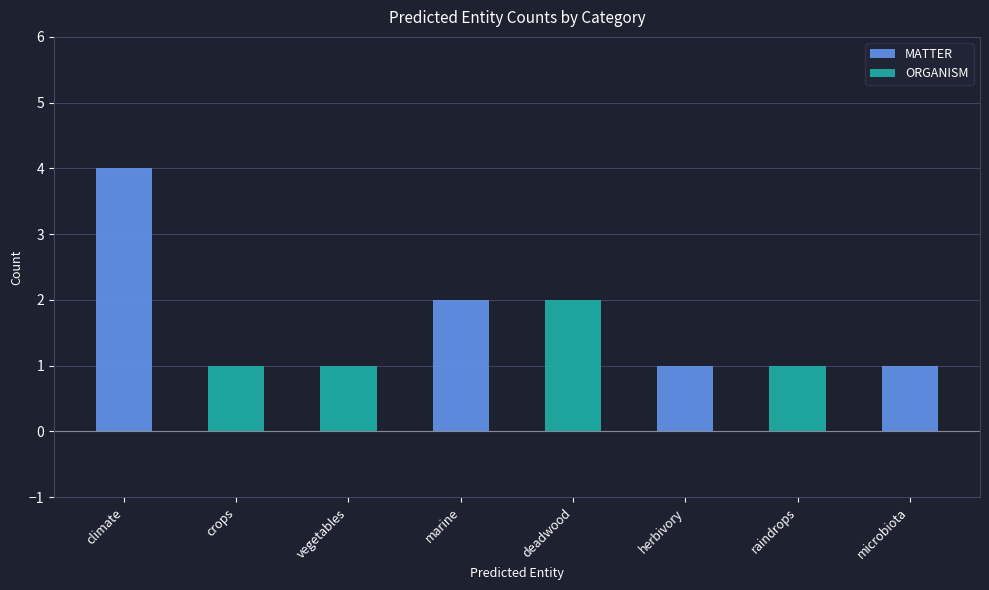

Is it true that MATTER equals 2 at herbivory?

False